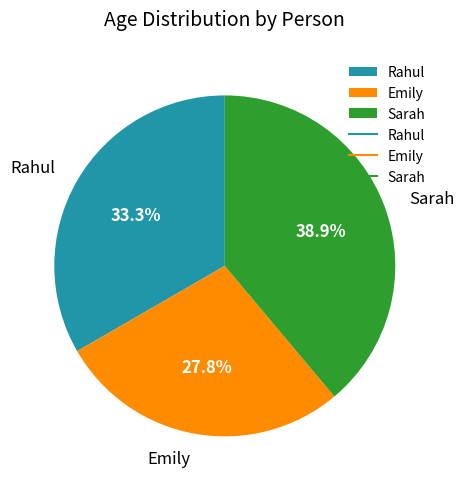

Is it true that Sarah is 39% of the pie?

True